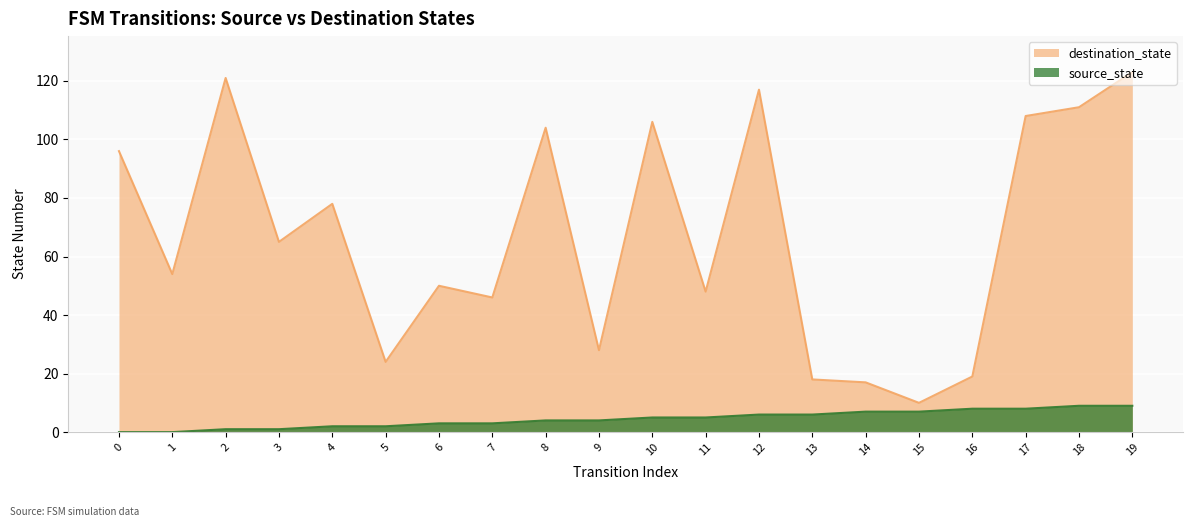

The value of source_state at 10 is 5. True or false?

True